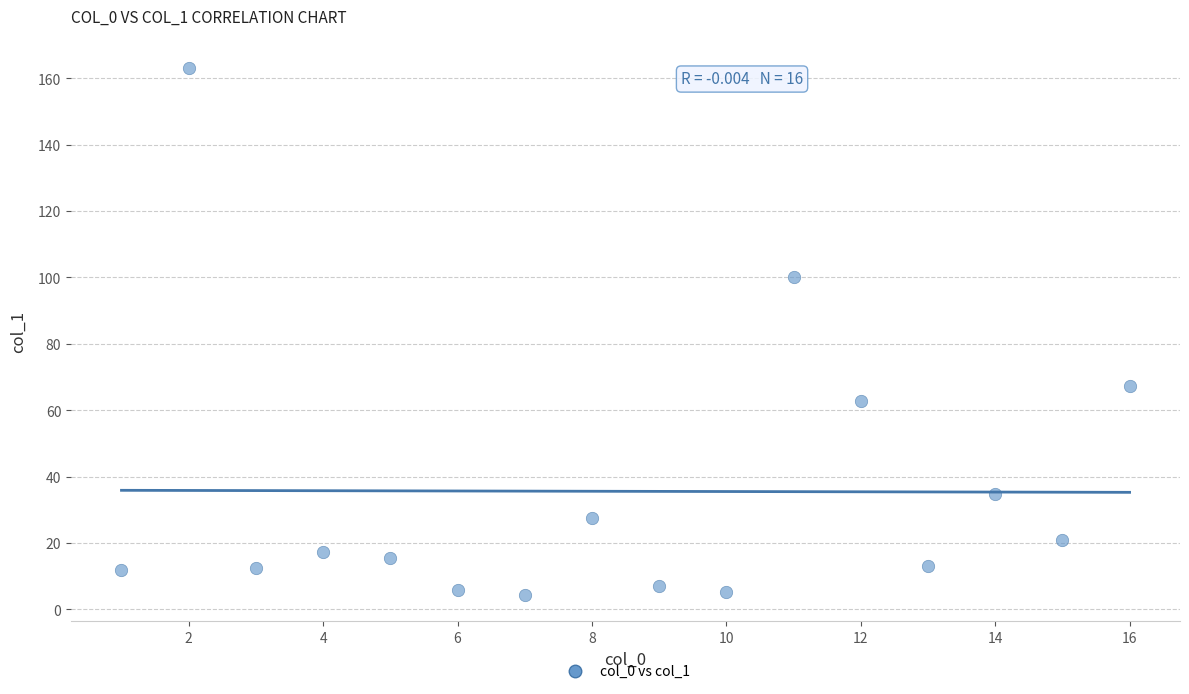

What is the range of Y values (max minus min)?

158.8